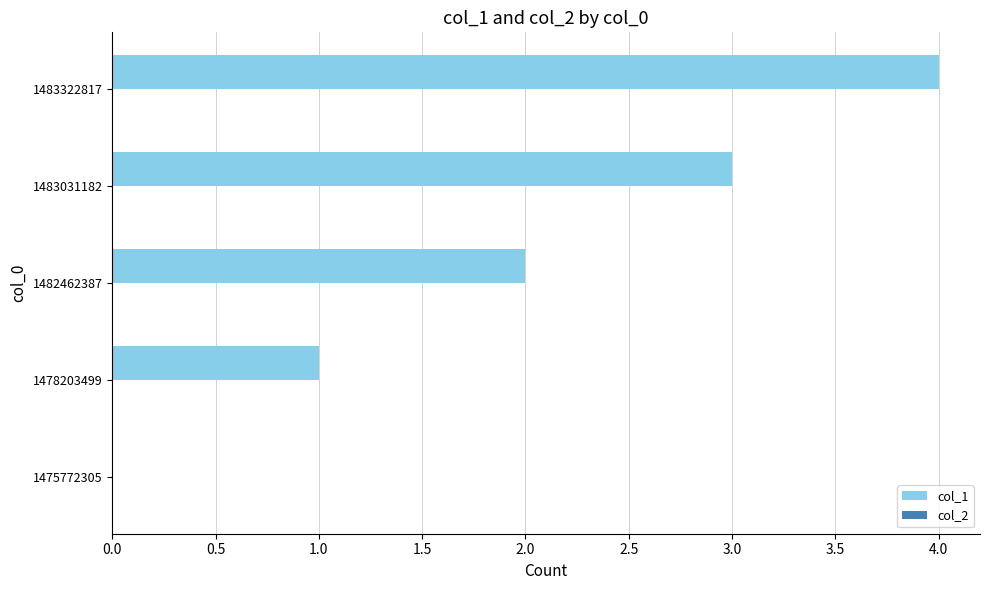

The value at 1483031182 is 2. True or false?

False